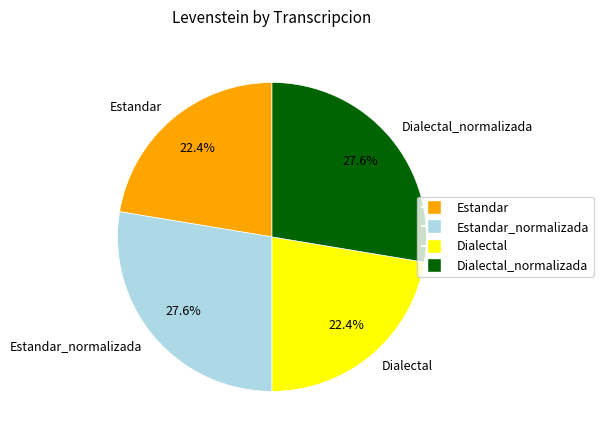

The Estandar_normalizada slice represents 17% of the pie. True or false?

False